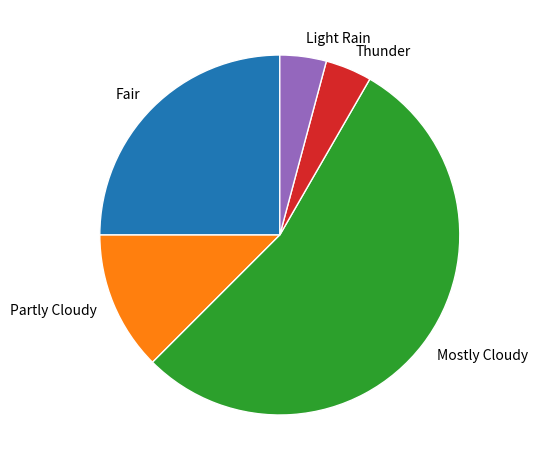

Is there any slice that represents more than half of the pie?

Yes